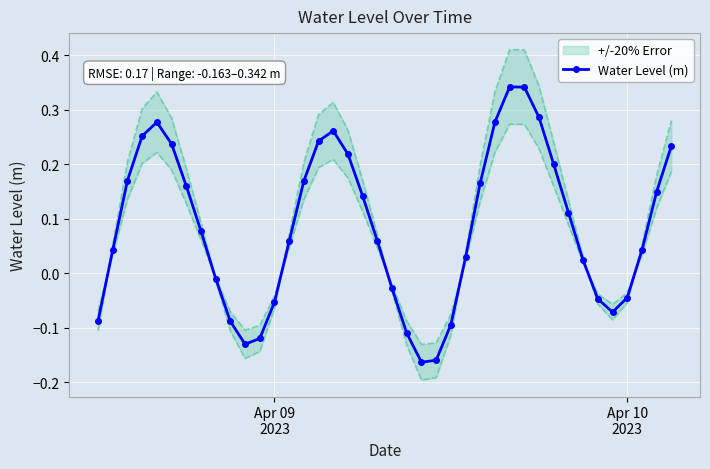

What is the difference between the maximum and minimum values?

0.5